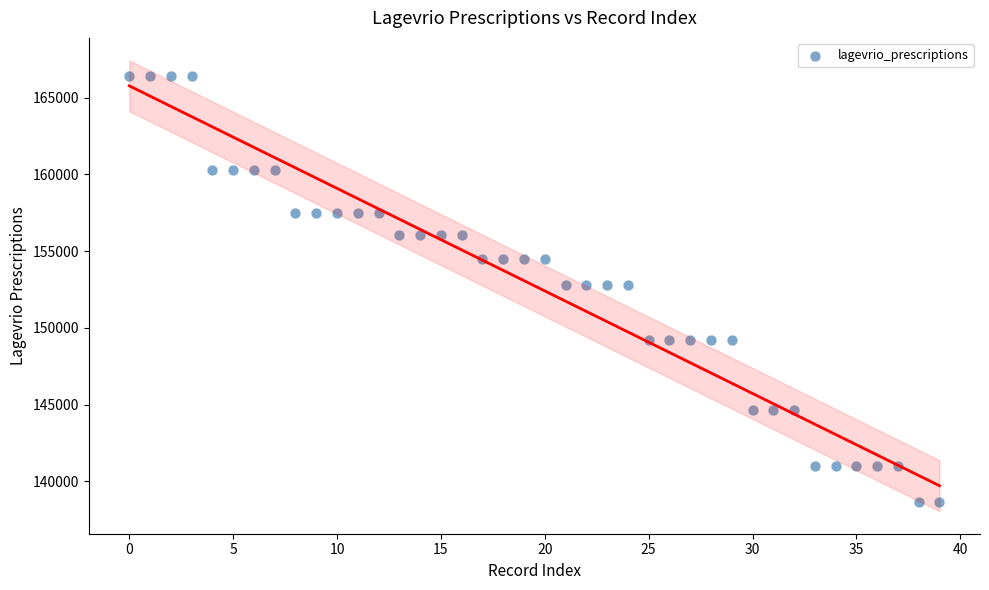

What is the range of Y values (max minus min)?

27799